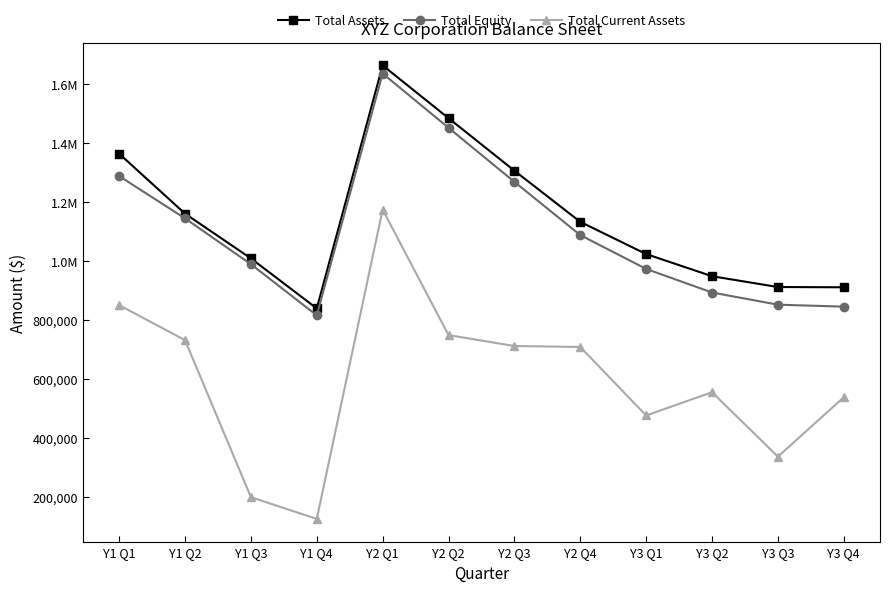

Reading right to left, what are all the values shown in this chart?

Total Assets: Y3 Q4=910114.5	Y3 Q3=911008.1	Y3 Q2=947602.6	Y3 Q1=1022681.8	Y2 Q4=1131787.8	Y2 Q3=1305142.5	Y2 Q2=1483042.0	Y2 Q1=1661895.1	Y1 Q4=838448.8	Y1 Q3=1008032.9	Y1 Q2=1159608.0	Y1 Q1=1362750.0
Total Equity: Y3 Q4=844499.0	Y3 Q3=851188.7	Y3 Q2=892424.8	Y3 Q1=972355.9	Y2 Q4=1086894.8	Y2 Q3=1267279.3	Y2 Q2=1450448.3	Y2 Q1=1634312.7	Y1 Q4=815111.5	Y1 Q3=988301.0	Y1 Q2=1143607.5	Y1 Q1=1286875.0
Total Current Assets: Y3 Q4=537450.5	Y3 Q3=336339.4	Y3 Q2=554622.7	Y3 Q1=475798.7	Y2 Q4=707821.9	Y2 Q3=711187.4	Y2 Q2=748079.6	Y2 Q1=1173198.5	Y1 Q4=125394.5	Y1 Q3=199067.9	Y1 Q2=730908.0	Y1 Q1=849750.0